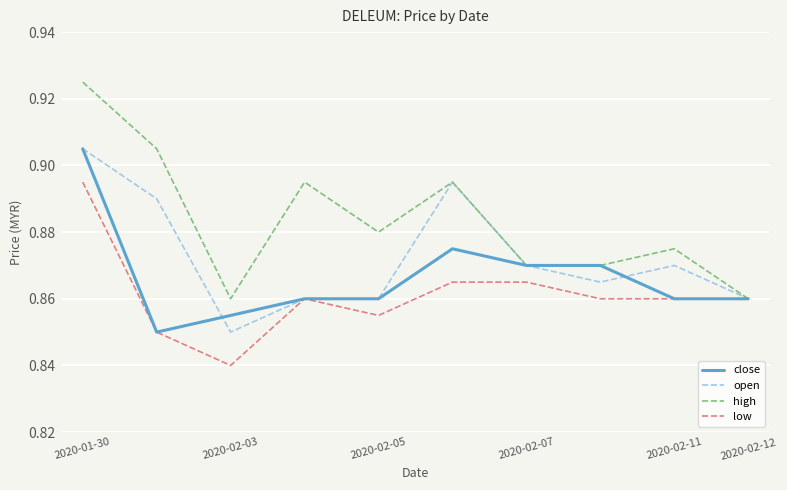

Which series has the widest spread of values?

high